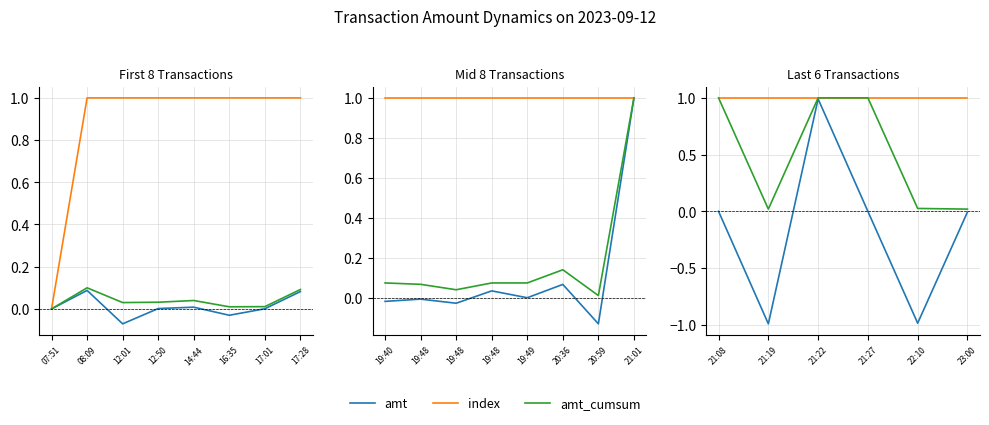

What position from the left is 21:08?

1